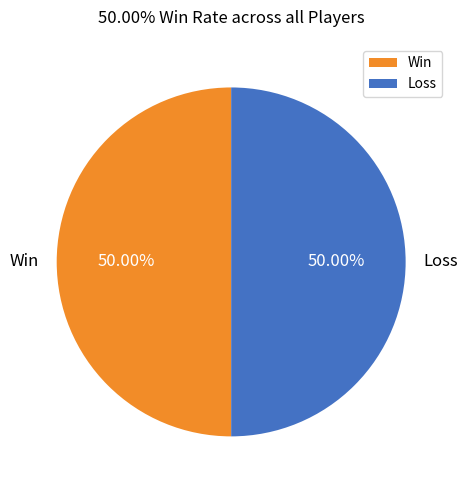

Is the sum of Loss and Win greater than half?

Yes